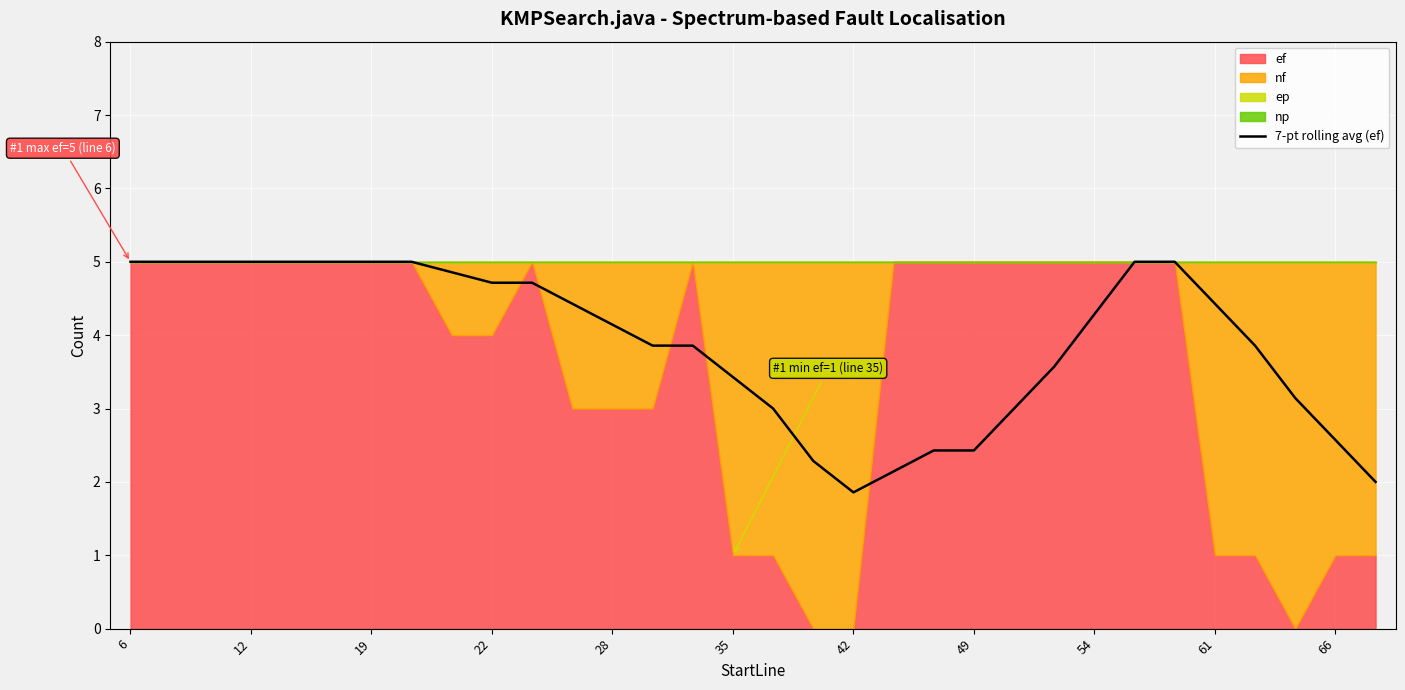

Which has a higher value, 11 or 14?

11